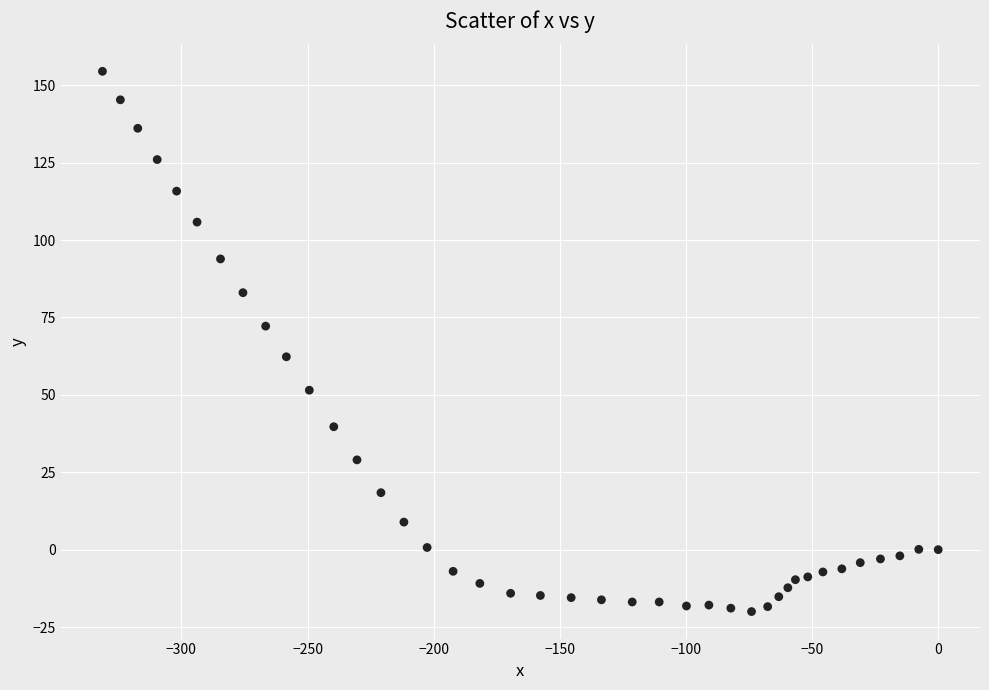

What is the range of X values (max minus min)?

331.3